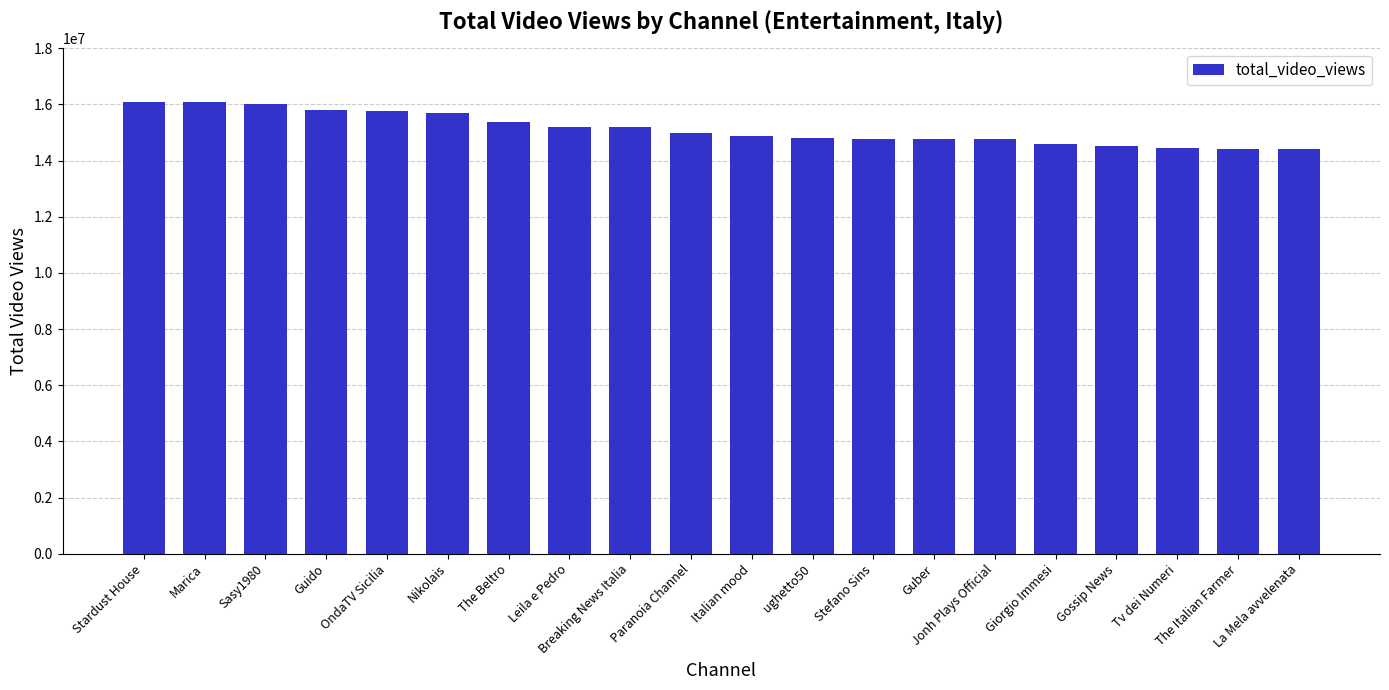

What is the maximum value shown in the chart?

16104721